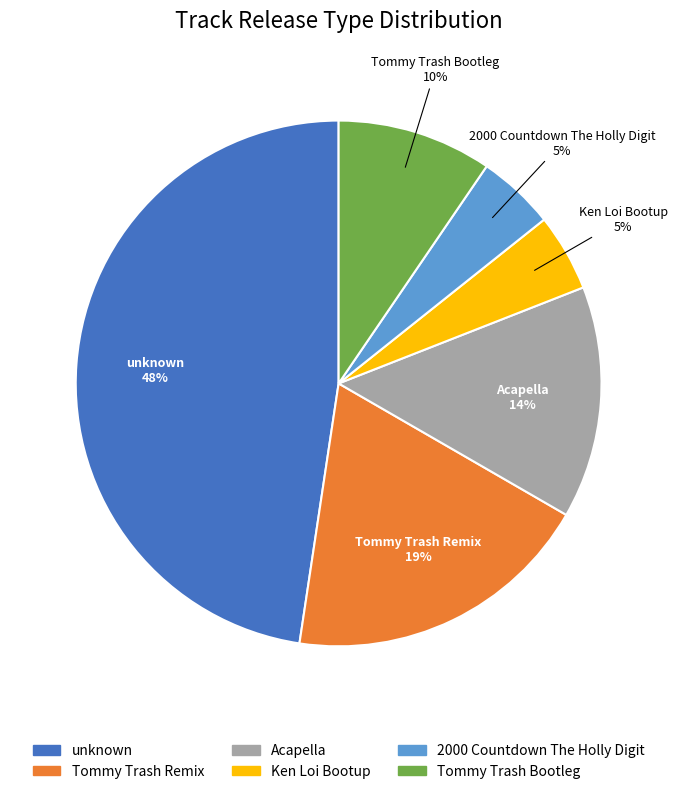

Is Tommy Trash Bootleg the majority of the pie?

No